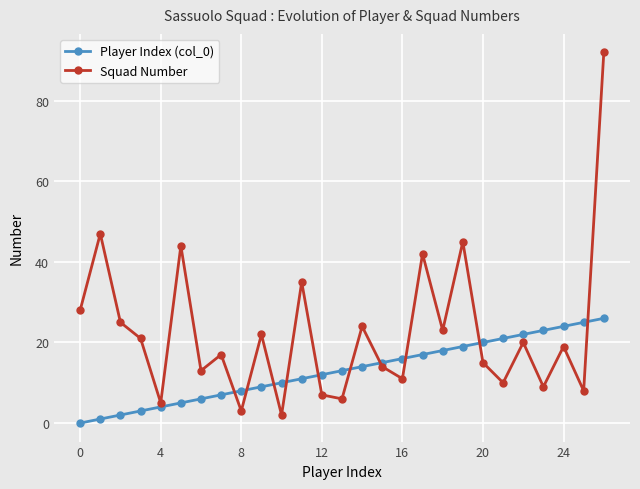

Does the chart display data point markers on the line(s)?

Yes